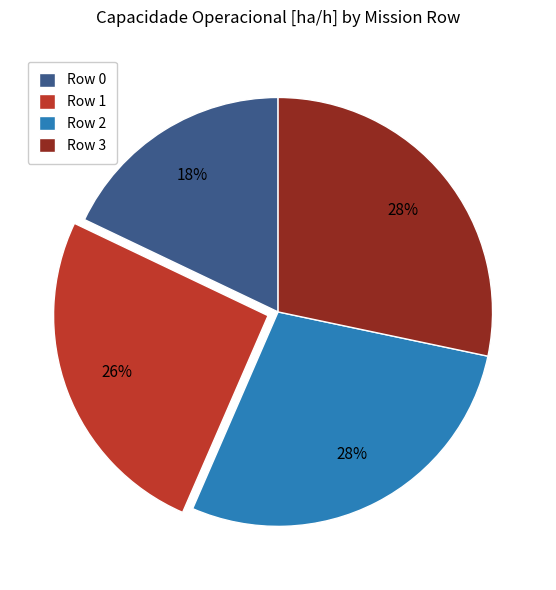

Is there any slice that represents more than half of the pie?

No